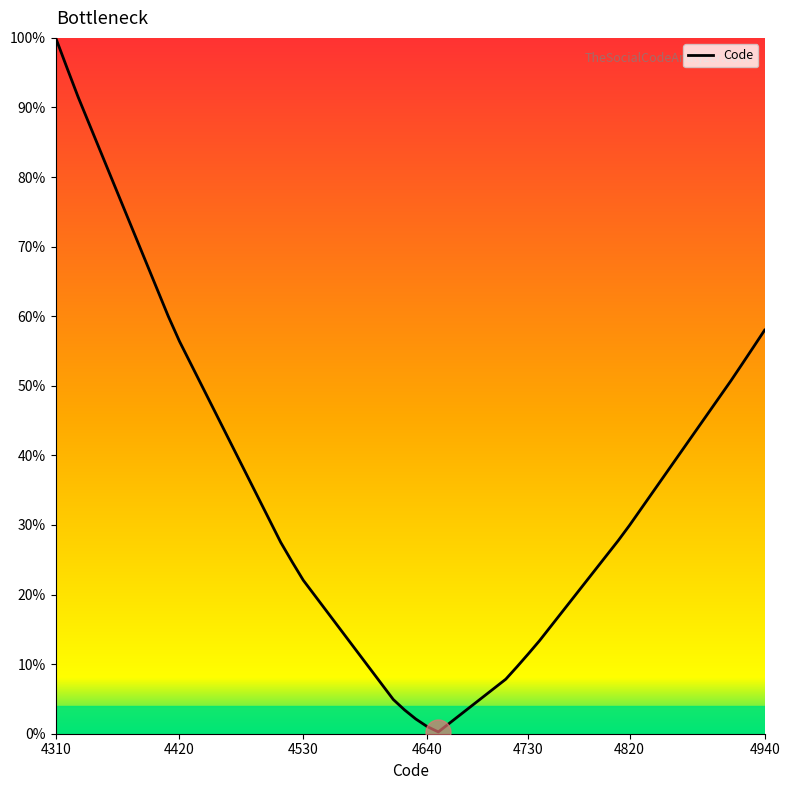

Is this an area chart (filled region under the line)?

No